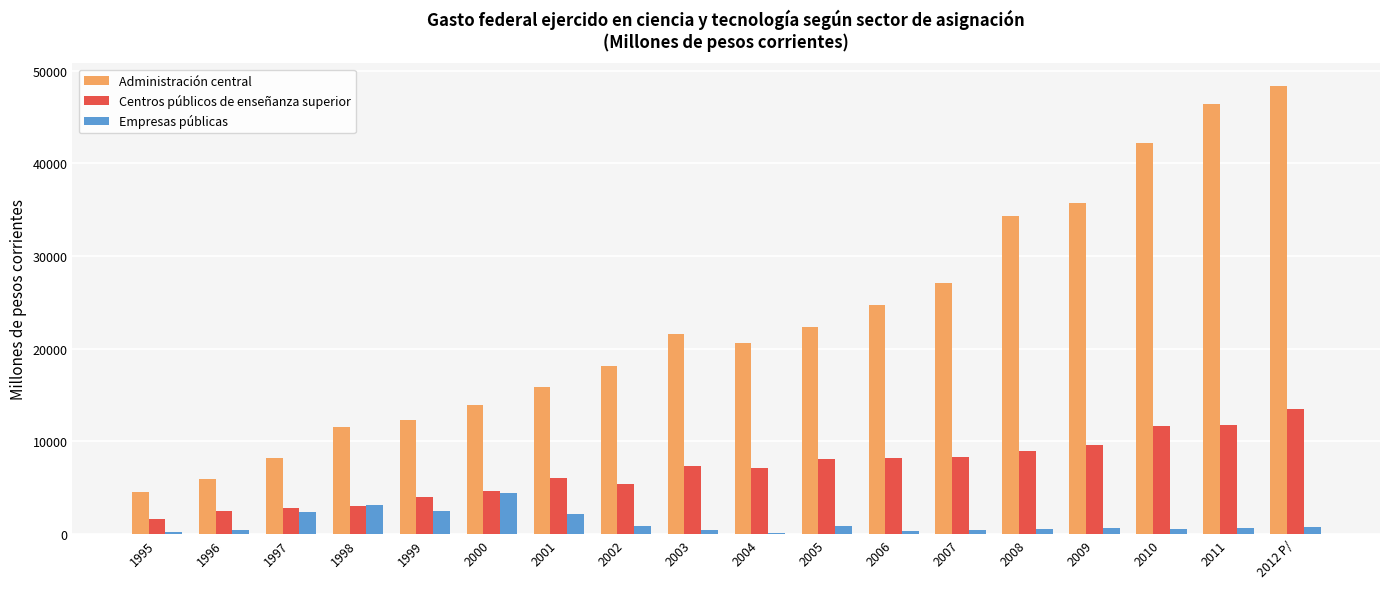

Are the bars horizontal?

No